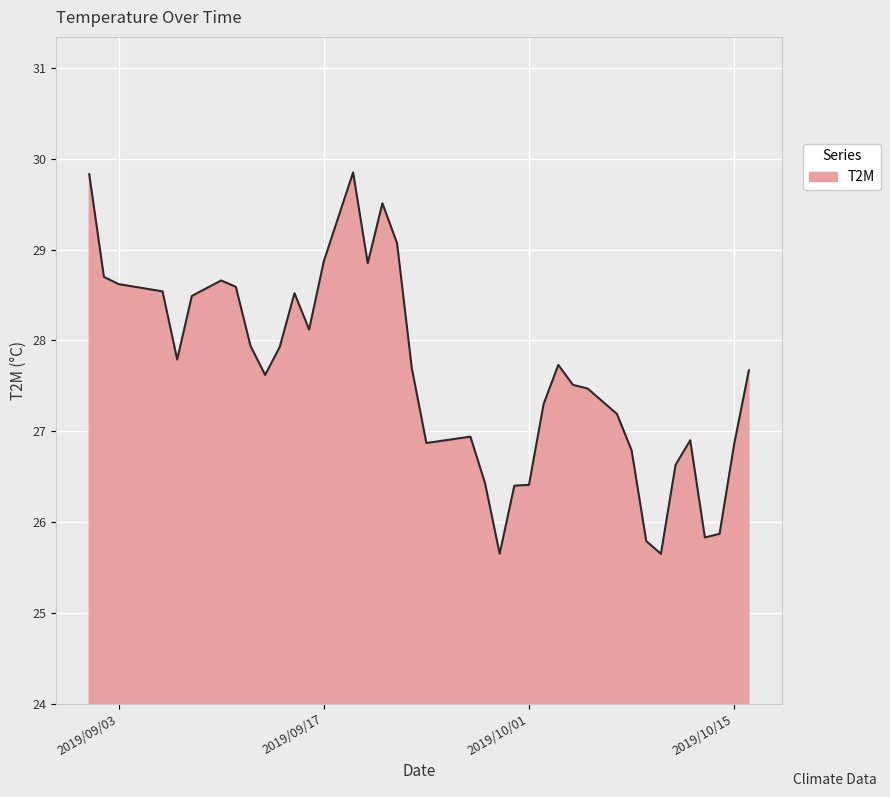

What is the greatest value displayed?

29.9